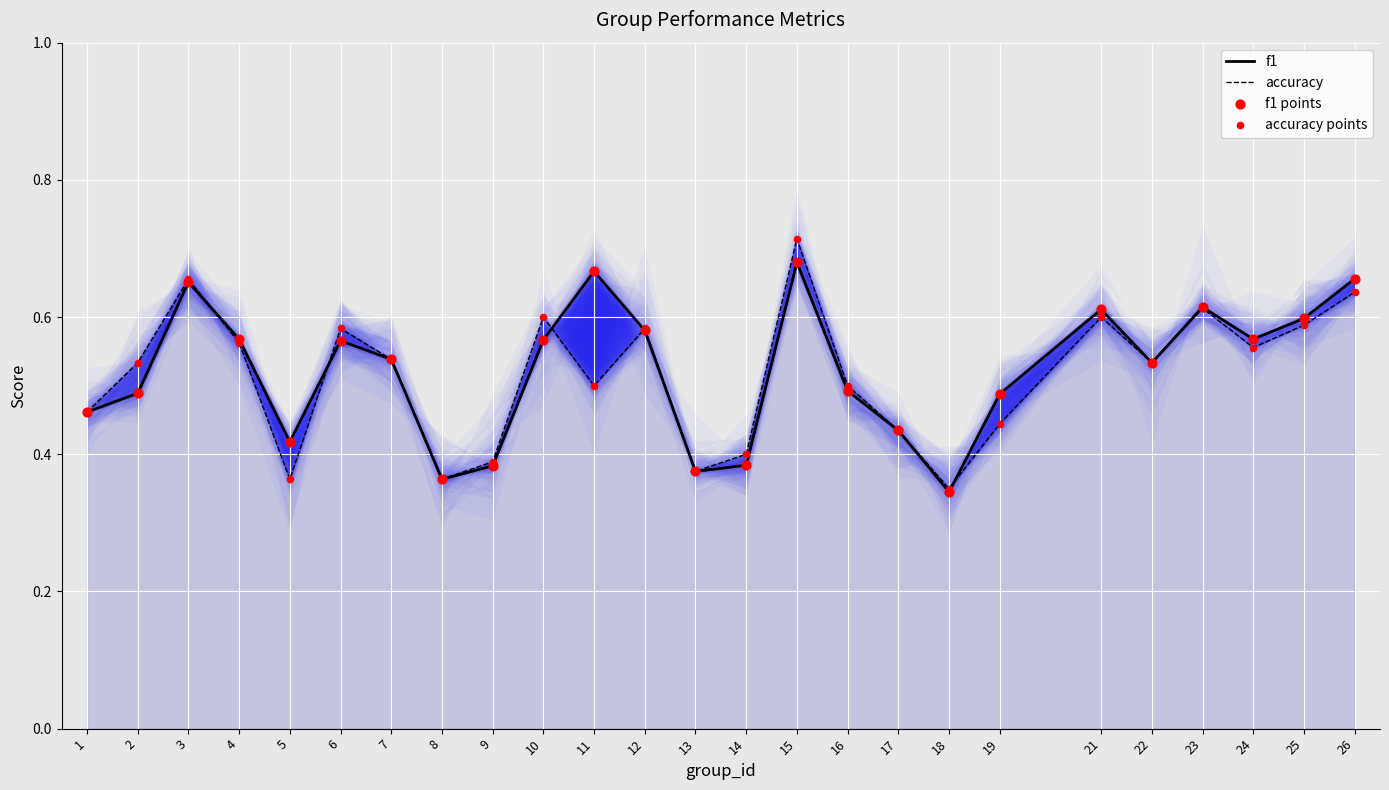

At which category is the sum across all series the highest?

15